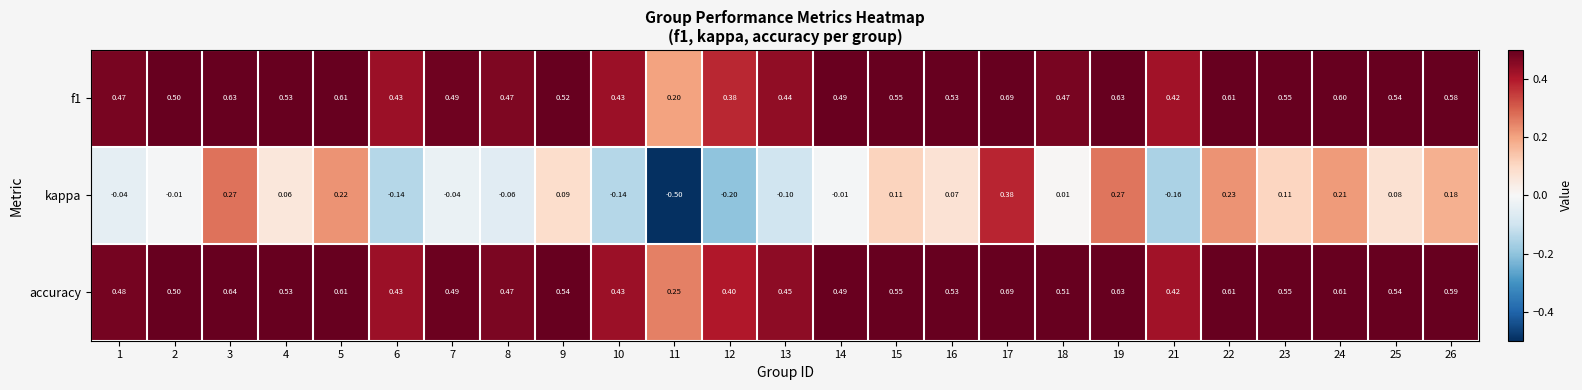

Which series has the widest spread of values?

kappa